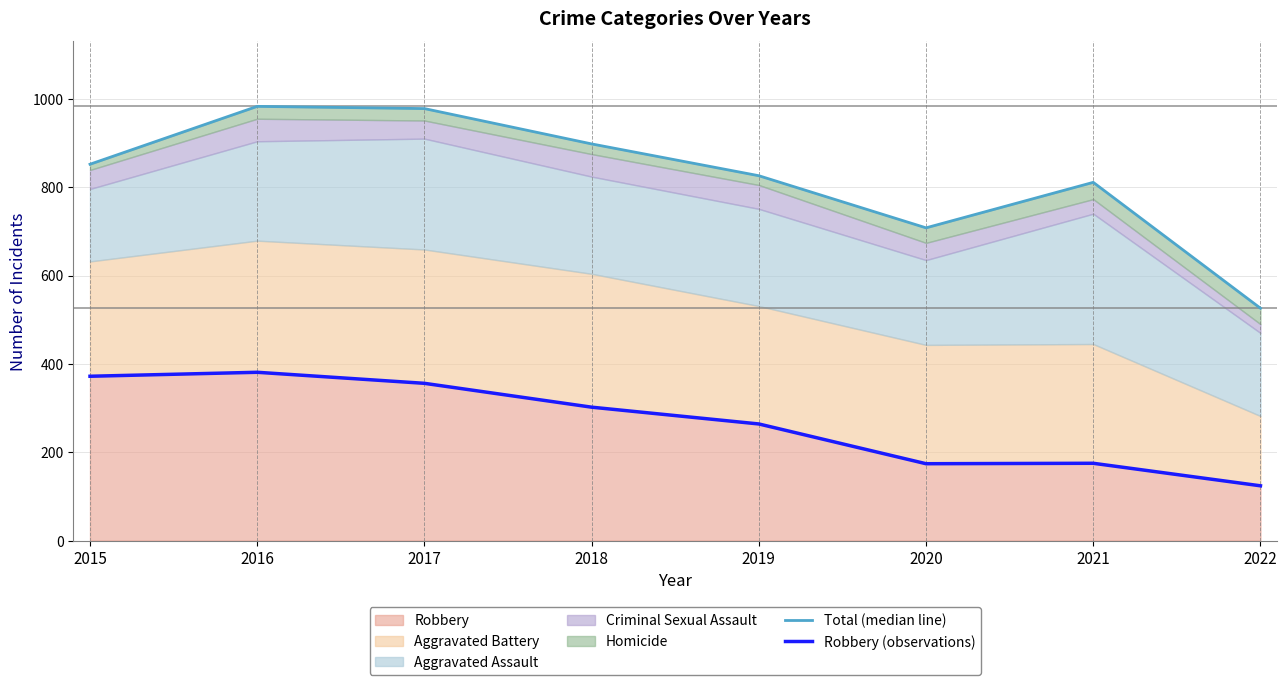

Where is Total (median line) nearest to the value 754?

2020